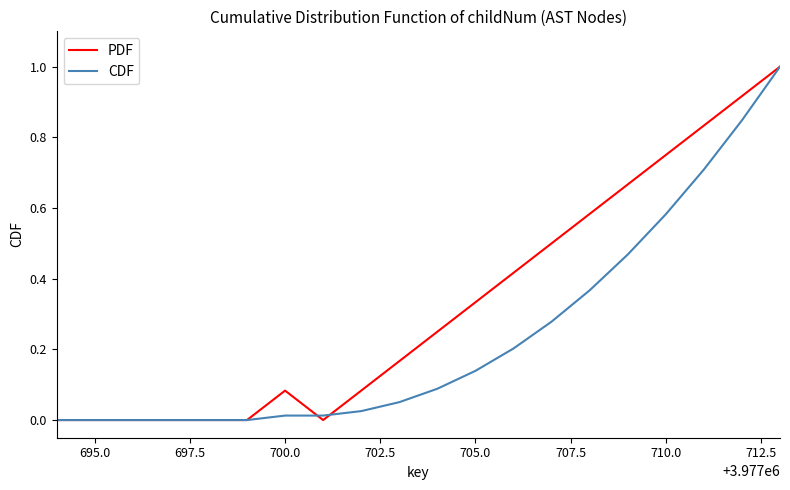

List the series in order of their overall mean, highest first.

PDF, CDF